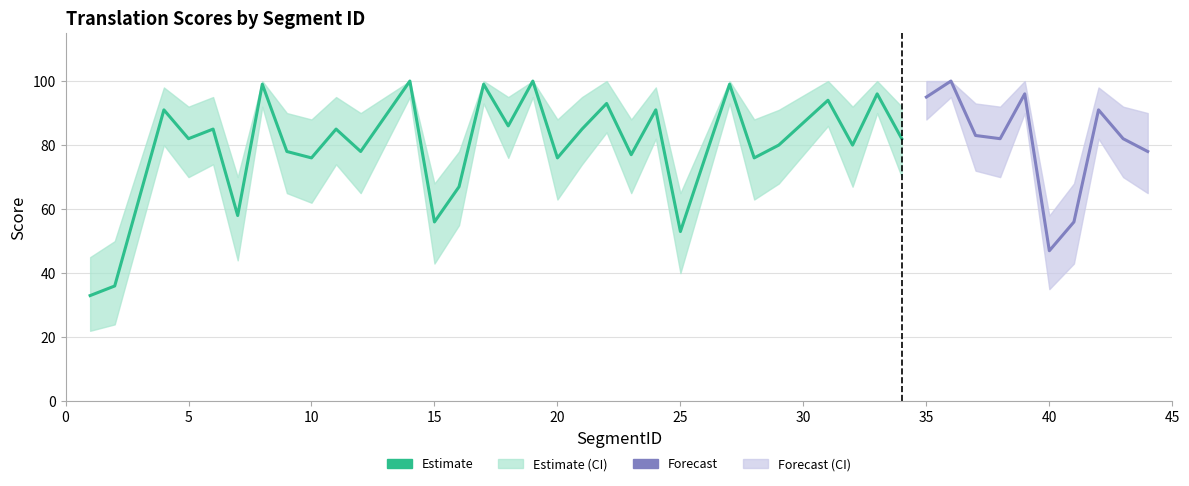

Is this an area chart (filled region under the line)?

No